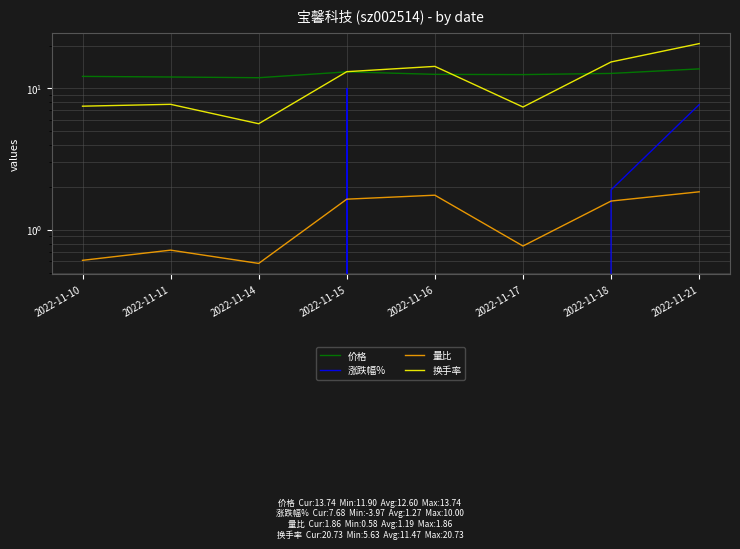

What is the spread (max minus min) of values at 2022-11-18?

13.8